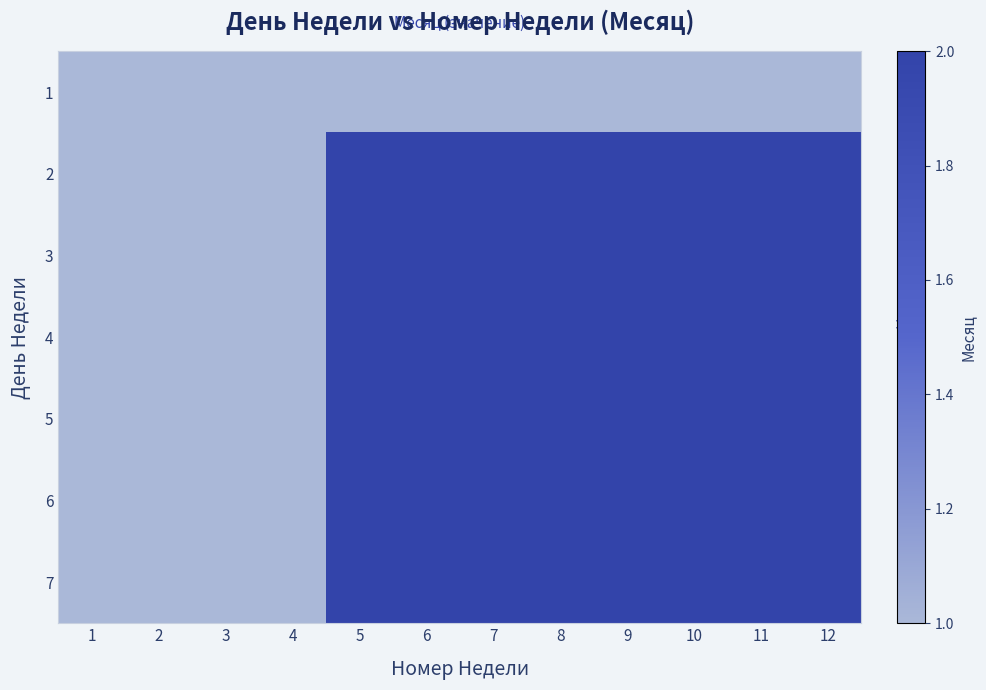

How many categories are shown in the chart?

12